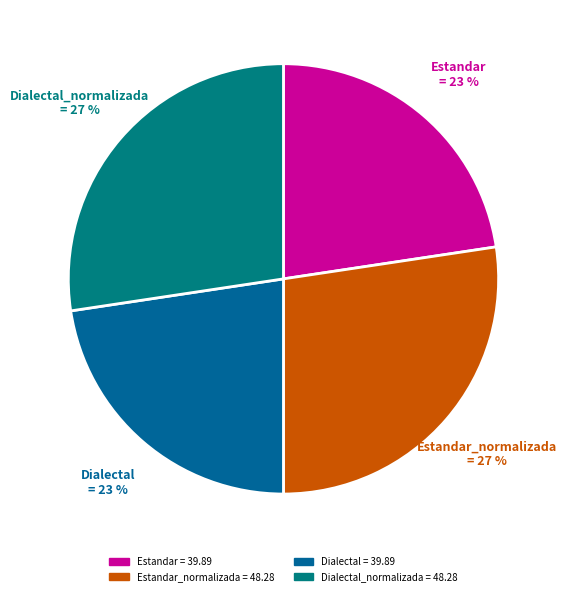

Count the number of slices in the pie.

4